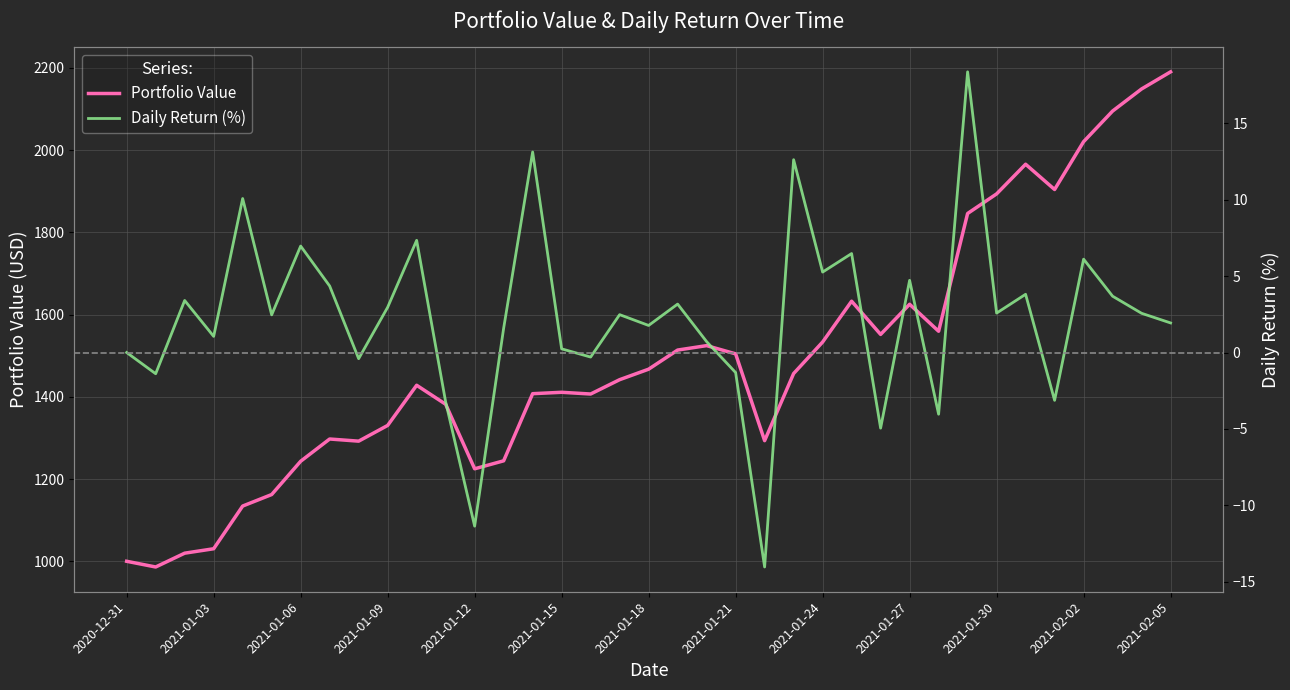

True or false: Daily Return (%) and Portfolio Value intersect in this chart.

False